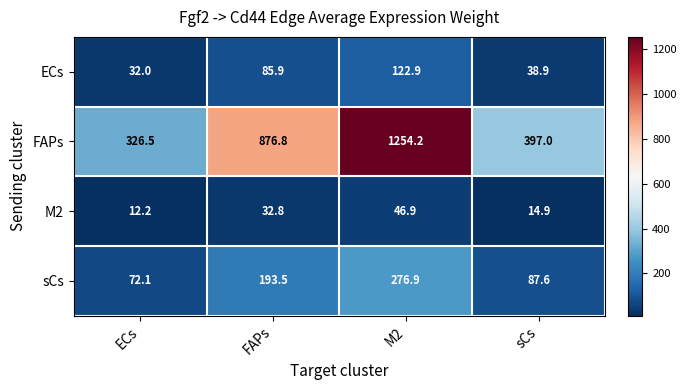

The sCs series shows 72.1 at ECs. True or false?

True